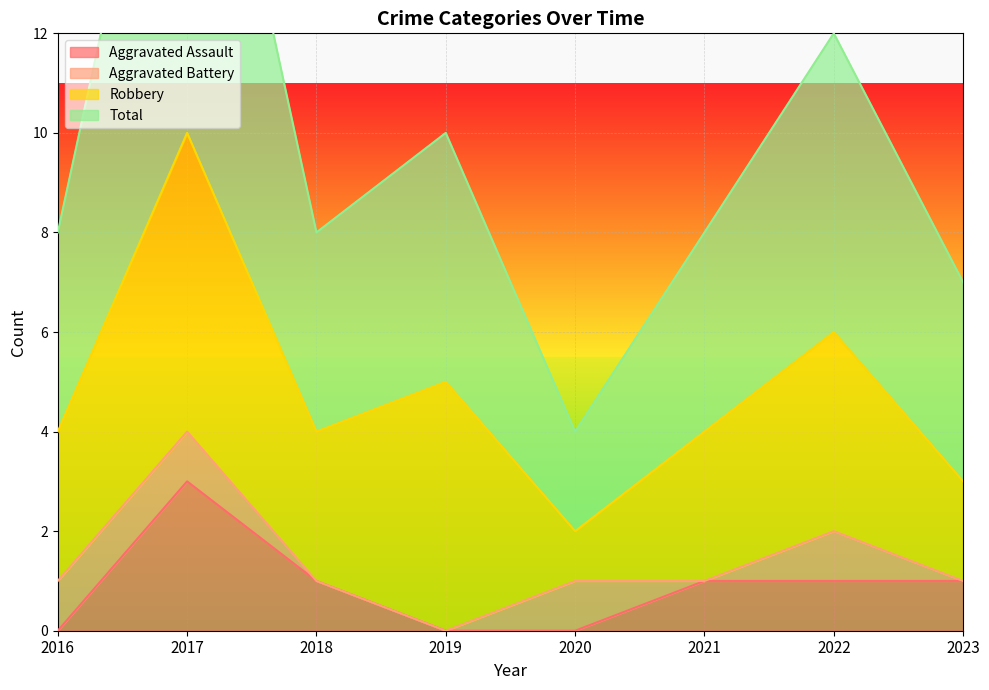

Which has a higher value, 2022 or 2017?

2017